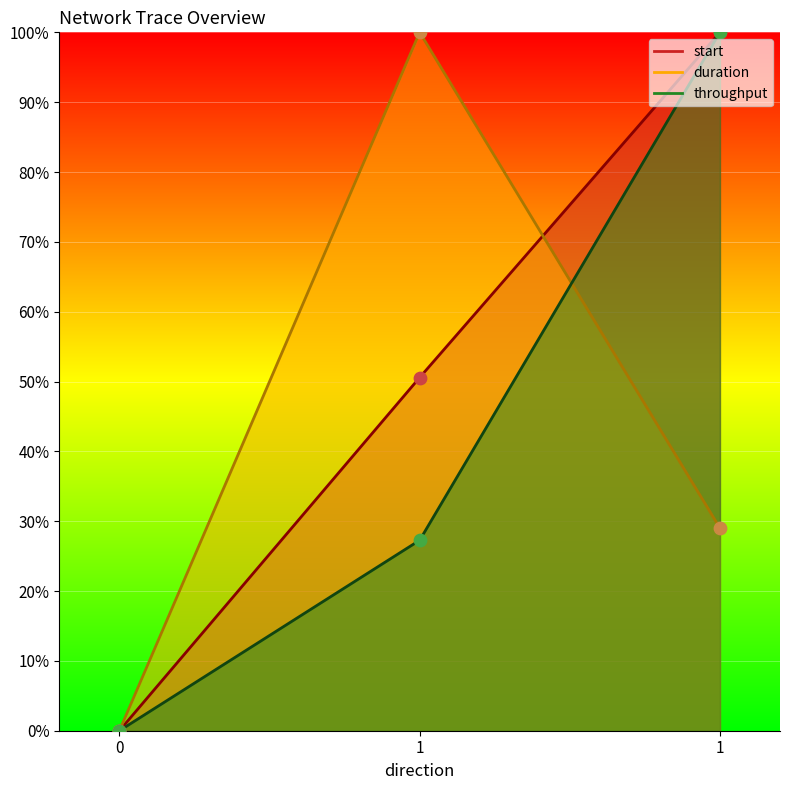

What is the total value across all series at 1?

177.8